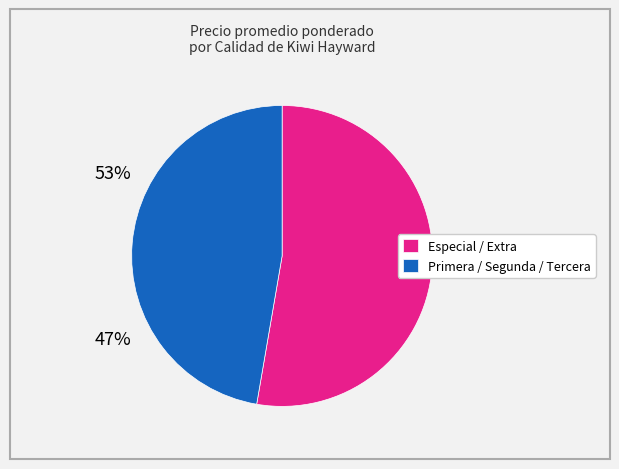

What is the ratio of the value at Especial / Extra to the value at Primera / Segunda / Tercera?

1.1